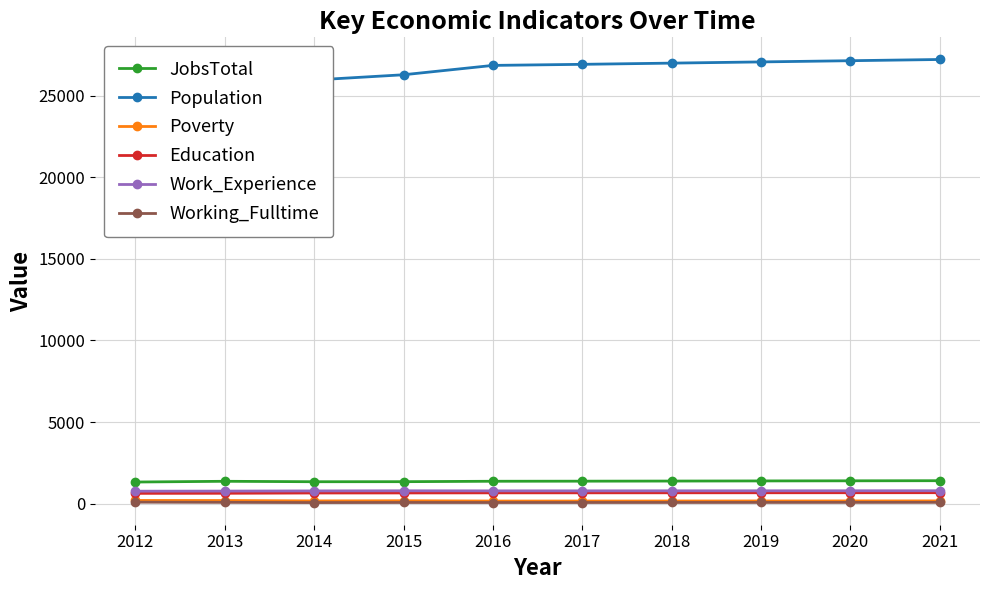

Where is the first local minimum for Poverty?

2014